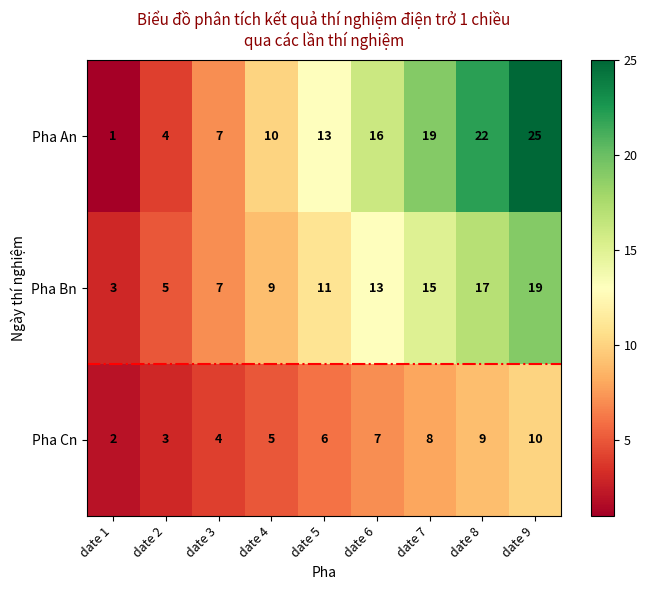

What is the difference between the maximum and minimum values in the Pha Cn series?

8